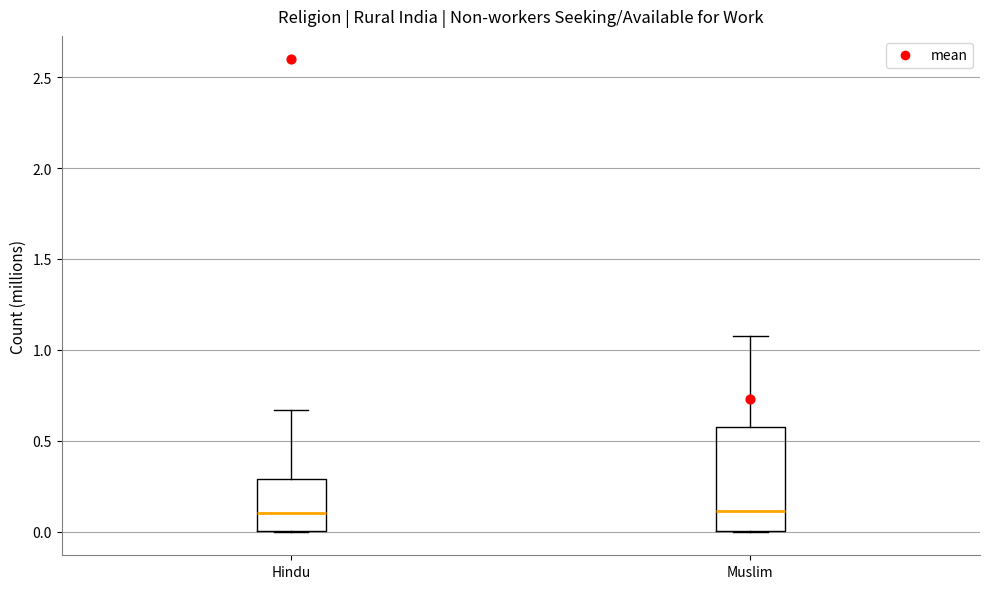

Which box is the tallest, from its lower edge to its upper edge?

Muslim